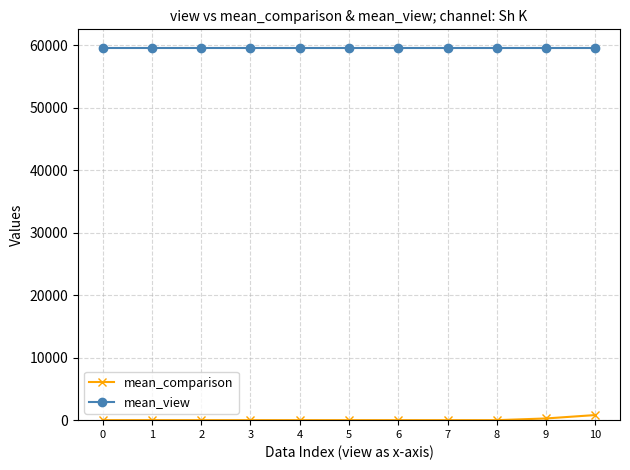

Which series has the largest total across all categories?

mean_view